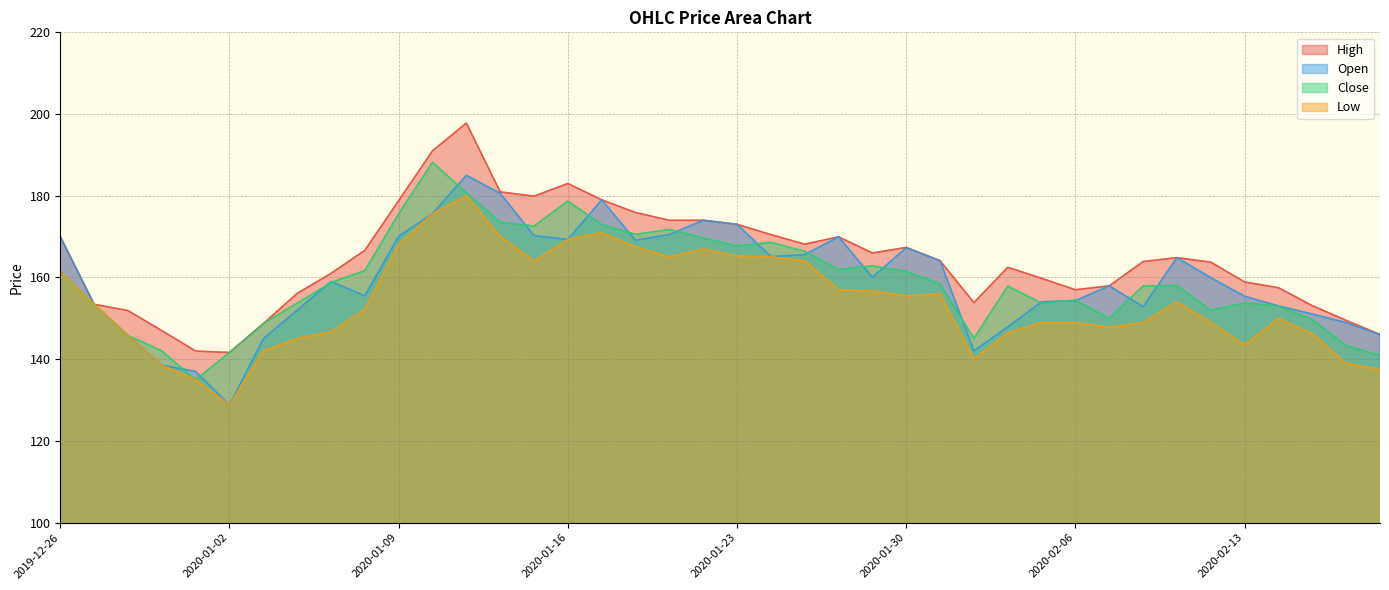

The High series shows 228.6 at 2020-01-23. True or false?

False